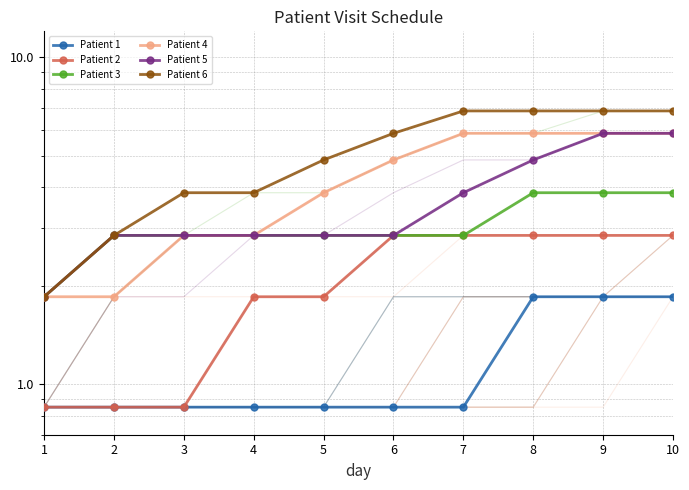

At how many categories does at least one series exceed 3?

8